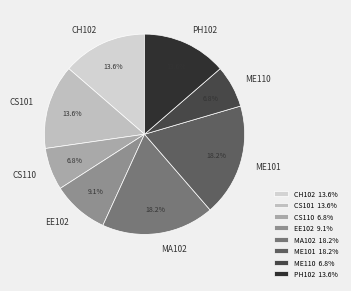

What is the ratio of the value at CS110 to the value at PH102?

0.5